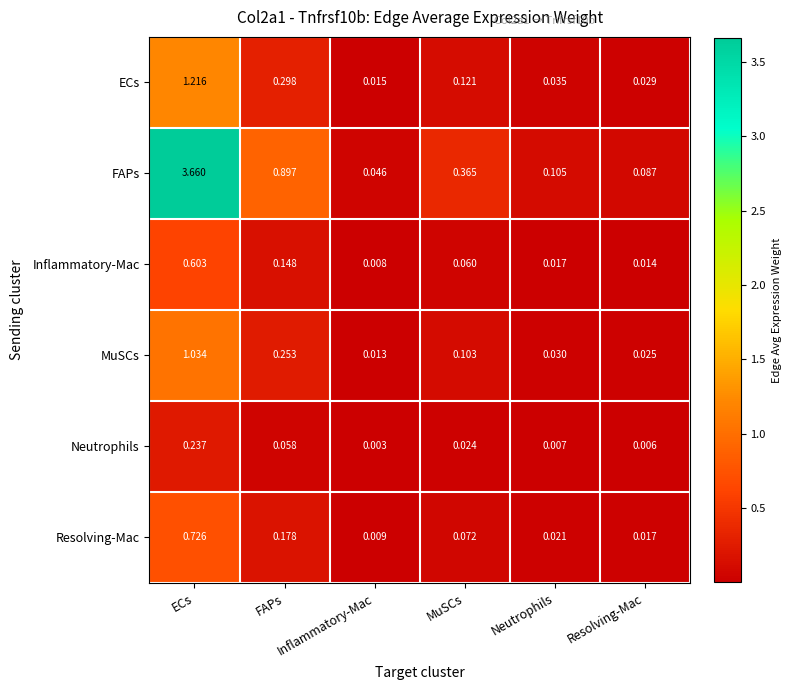

Reading right to left, what are all the values shown in this chart?

ECs: Resolving-Mac=0.0	Neutrophils=0.0	MuSCs=0.1	Inflammatory-Mac=0.0	FAPs=0.3	ECs=1.2
FAPs: Resolving-Mac=0.1	Neutrophils=0.1	MuSCs=0.4	Inflammatory-Mac=0.0	FAPs=0.9	ECs=3.7
Inflammatory-Mac: Resolving-Mac=0.0	Neutrophils=0.0	MuSCs=0.1	Inflammatory-Mac=0.0	FAPs=0.1	ECs=0.6
MuSCs: Resolving-Mac=0.0	Neutrophils=0.0	MuSCs=0.1	Inflammatory-Mac=0.0	FAPs=0.3	ECs=1.0
Neutrophils: Resolving-Mac=0.0	Neutrophils=0.0	MuSCs=0.0	Inflammatory-Mac=0.0	FAPs=0.1	ECs=0.2
Resolving-Mac: Resolving-Mac=0.0	Neutrophils=0.0	MuSCs=0.1	Inflammatory-Mac=0.0	FAPs=0.2	ECs=0.7